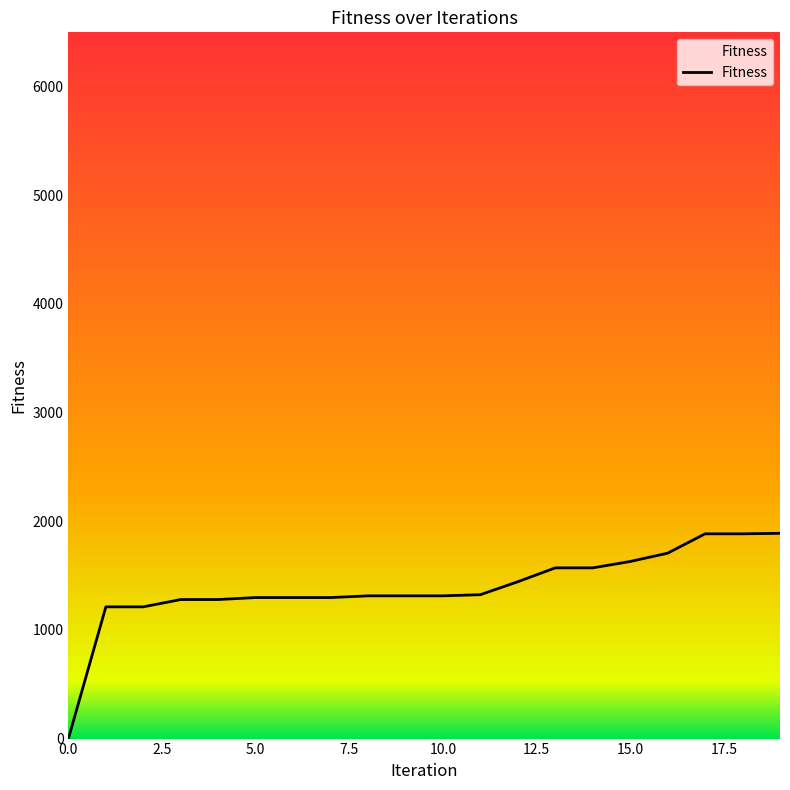

What is the sum of all values?

27725.5